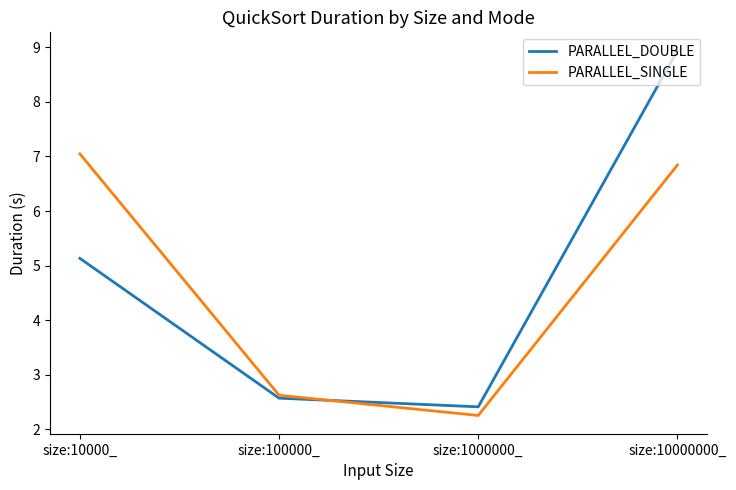

Which label corresponds to the smallest value in the chart?

size:1000000_